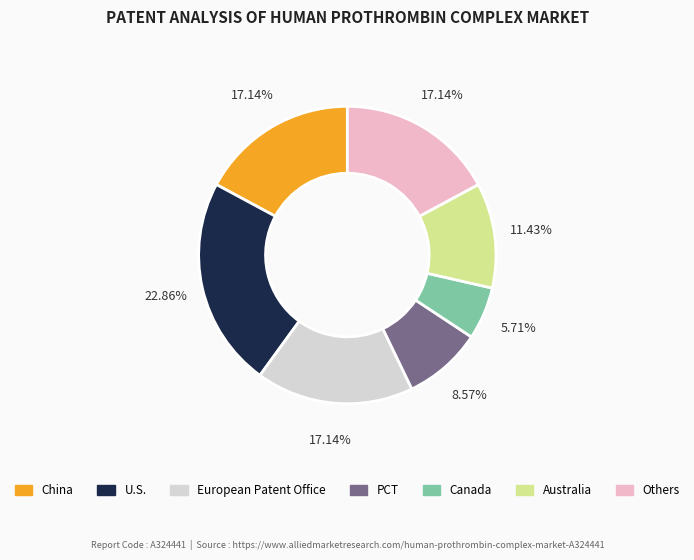

Which category has the smallest portion of the pie?

Canada